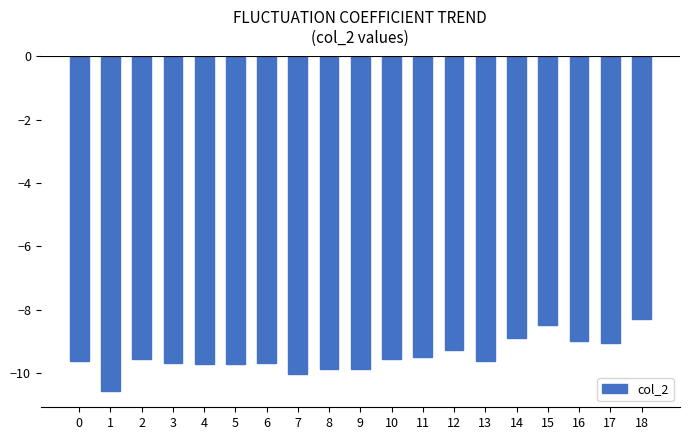

How many data points does each series have?

19